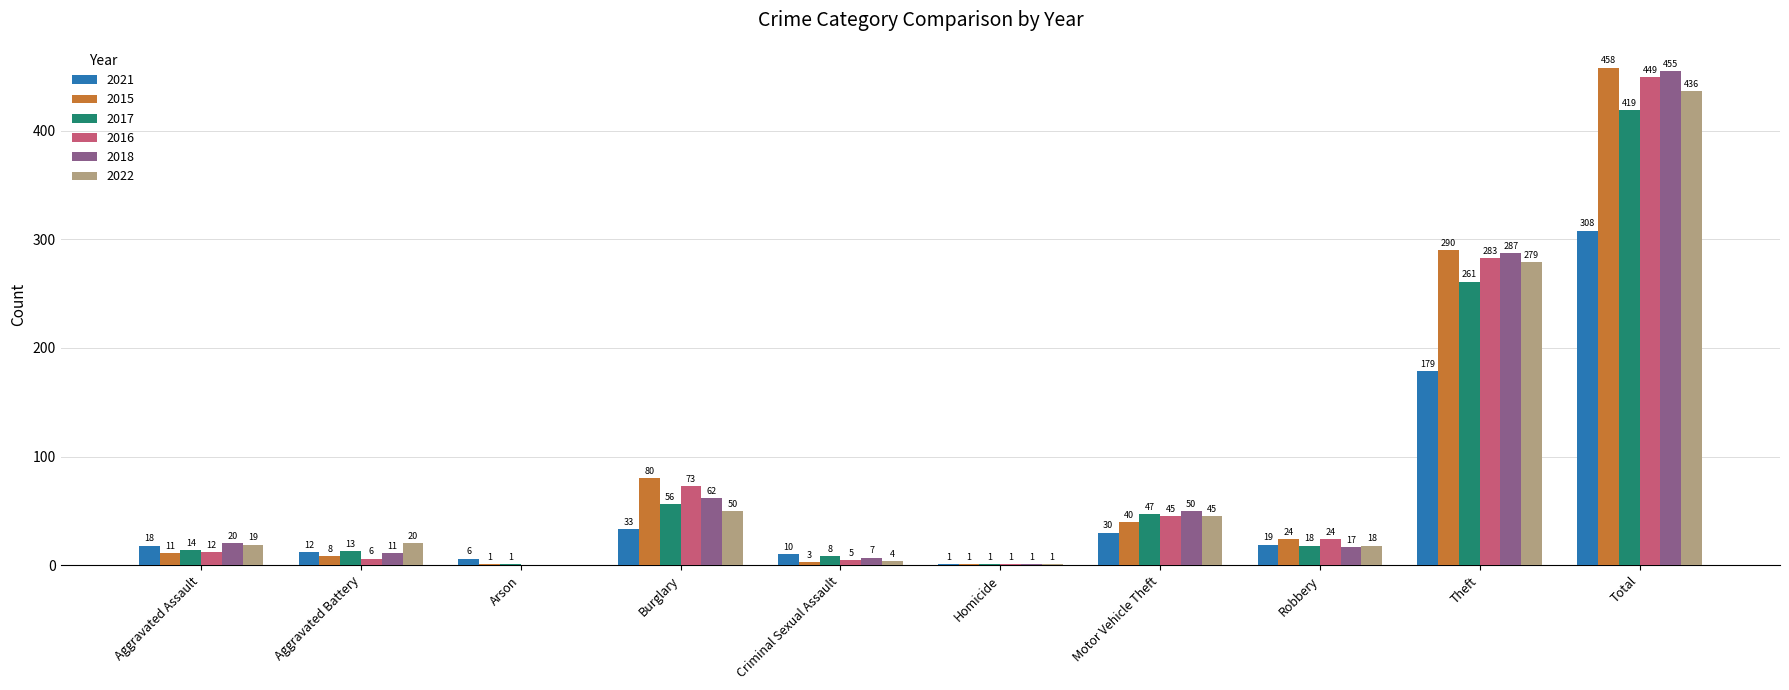

At which label is 2015 closest to 229?

Theft